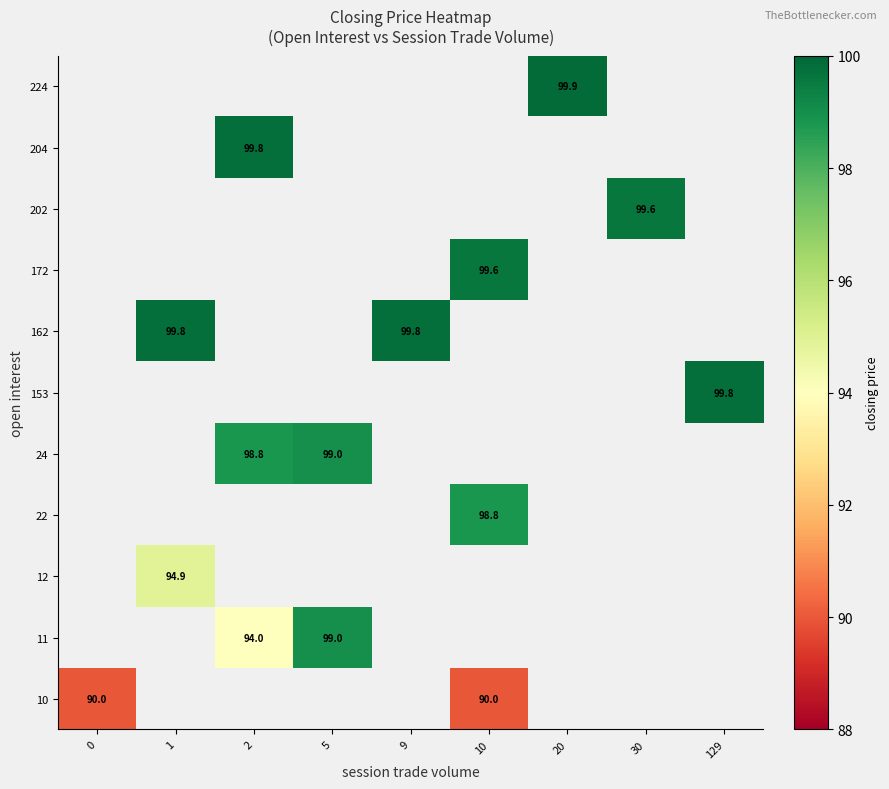

At how many categories does at least one series exceed 94?

8